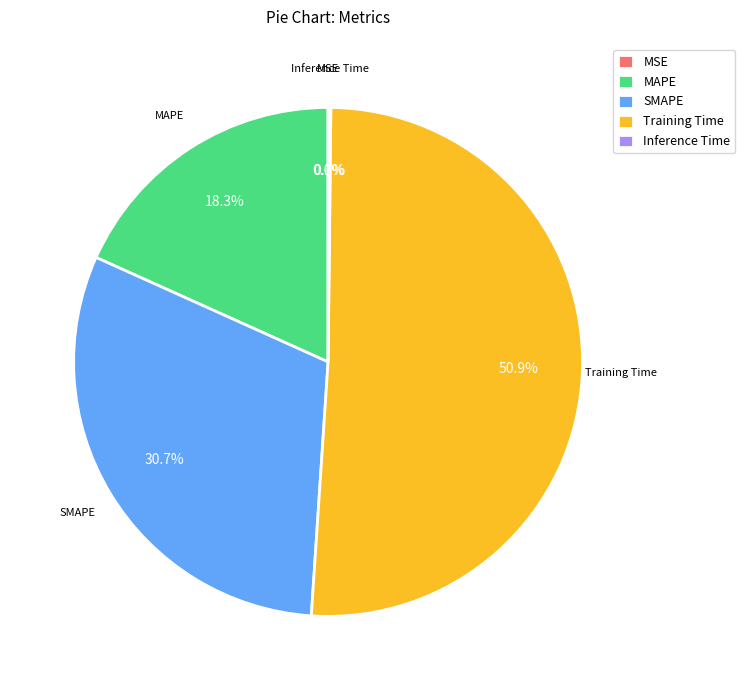

To the nearest percent, what percentage of the pie is SMAPE?

31%